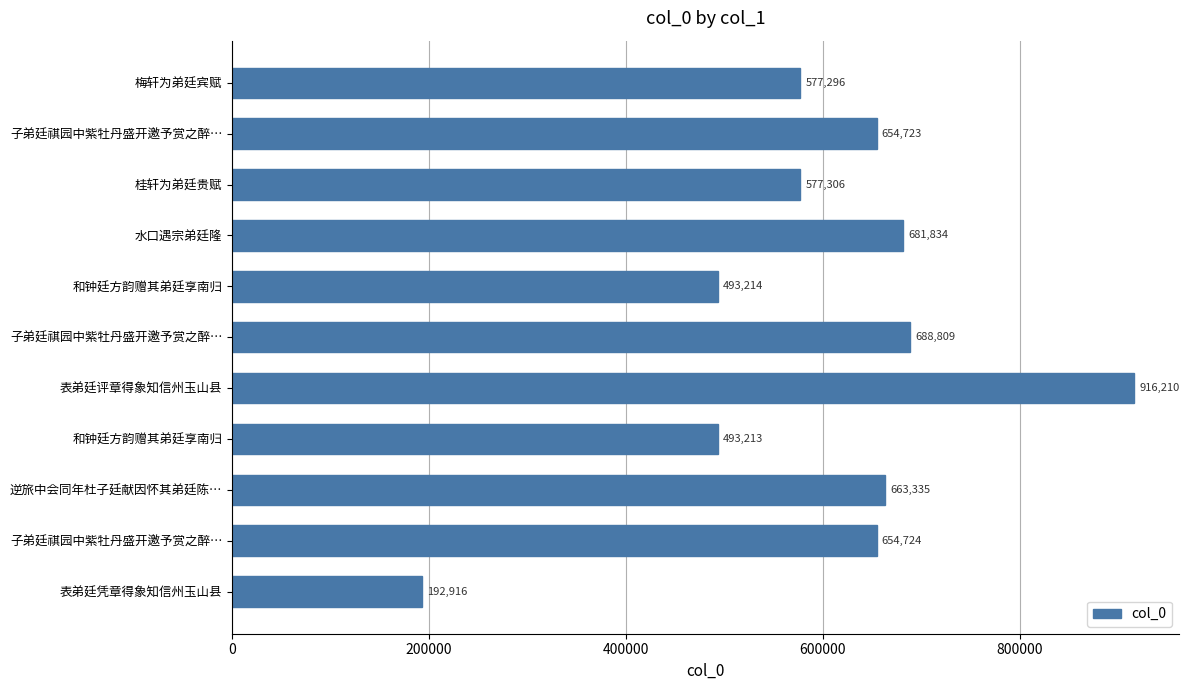

How many data points are less than 654723?

5